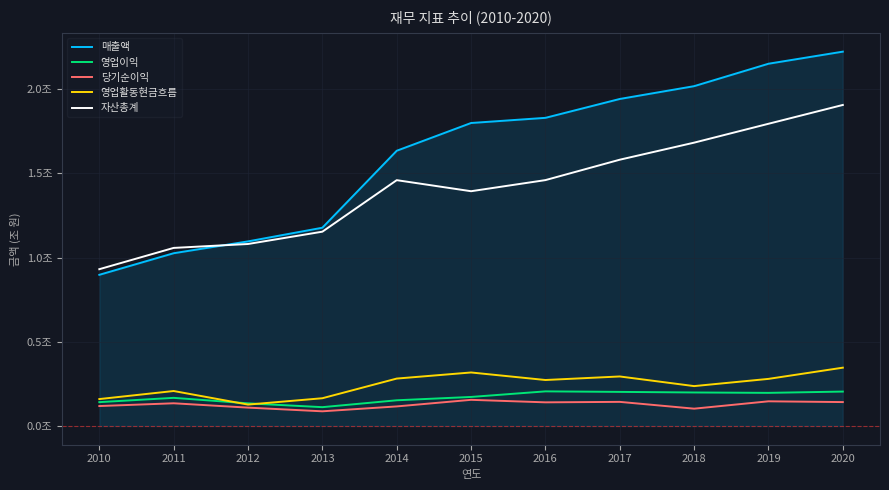

How many times do 영업활동현금흐름 and 영업이익 cross each other?

2